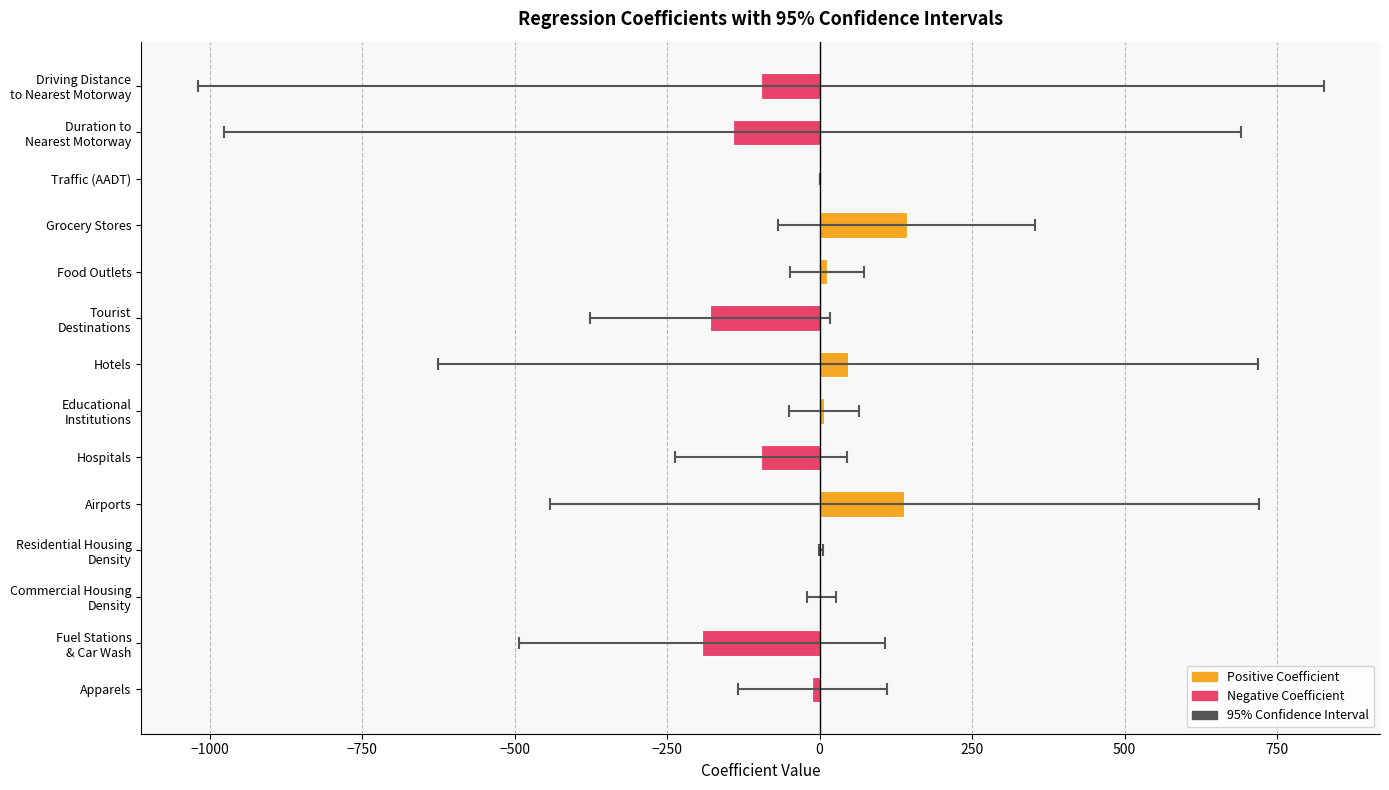

How many negative values are there?

6